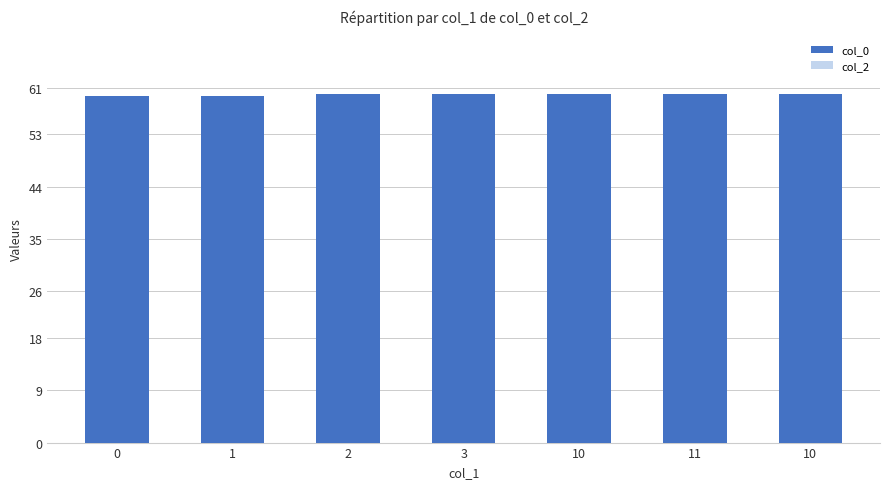

Count the number of categories in the chart.

7